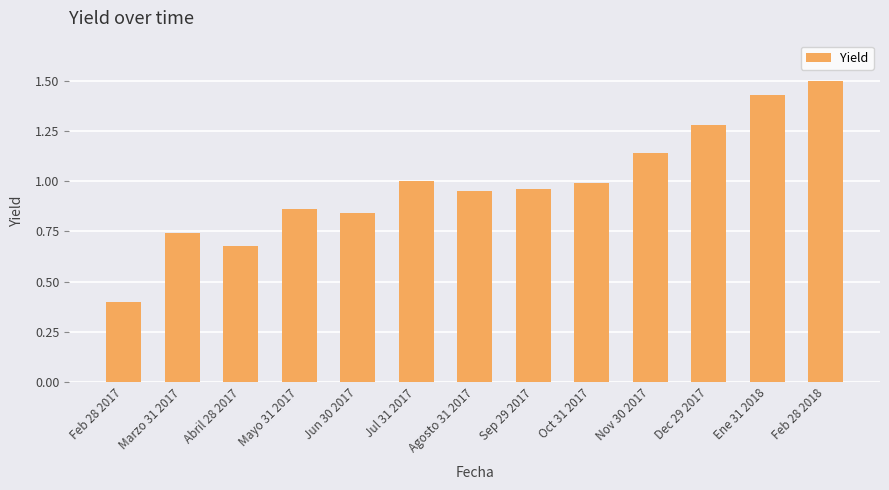

At which category does the chart reach its minimum across all series?

Feb 28 2017